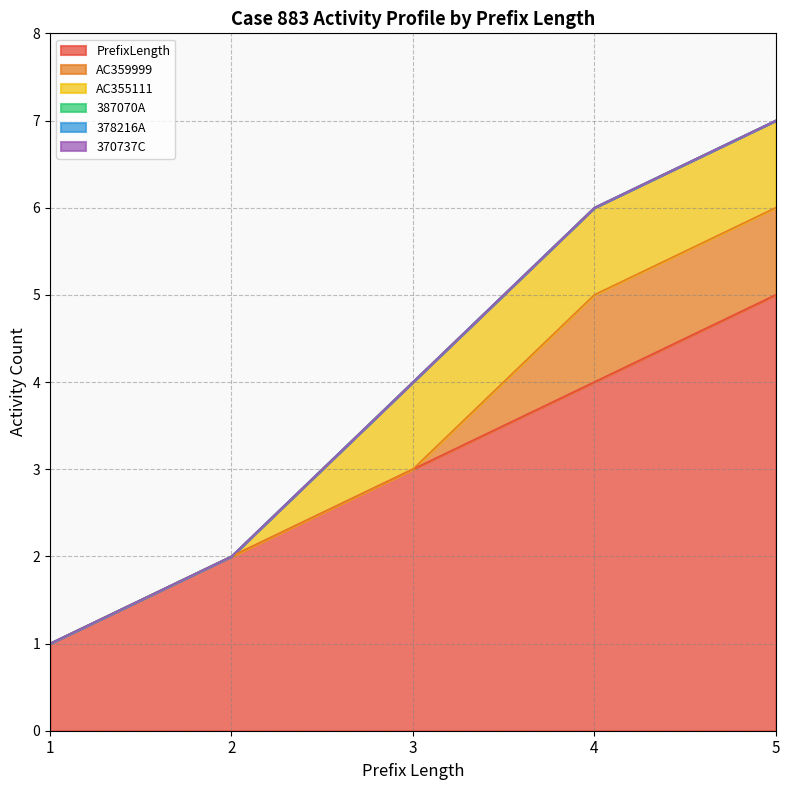

At how many categories does at least one series exceed 4?

1